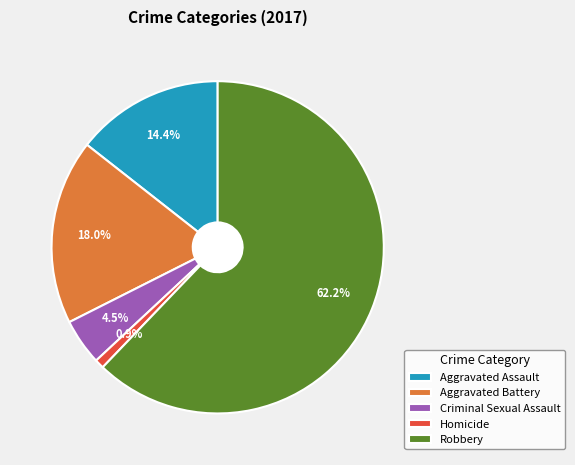

Do Homicide and Criminal Sexual Assault together represent more than half of the pie?

No